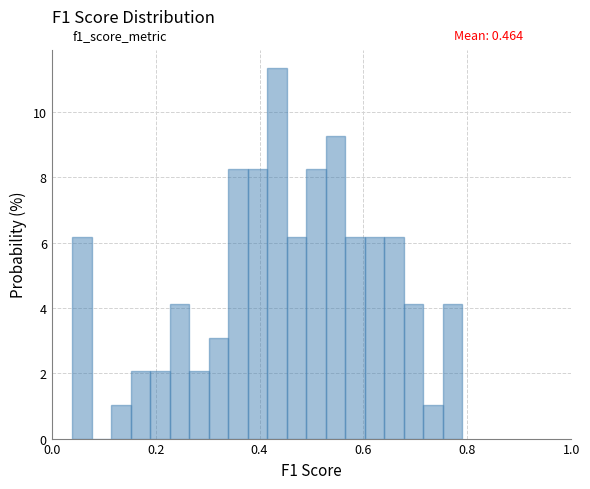

Read against the x-axis, roughly where is the centre of the tallest bar?

0.44